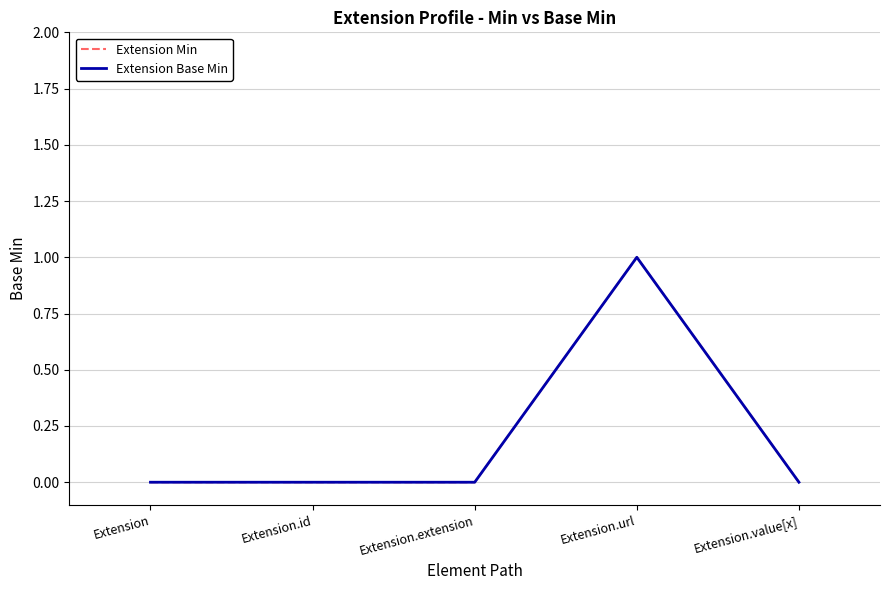

Is this an area chart (filled region under the line)?

No